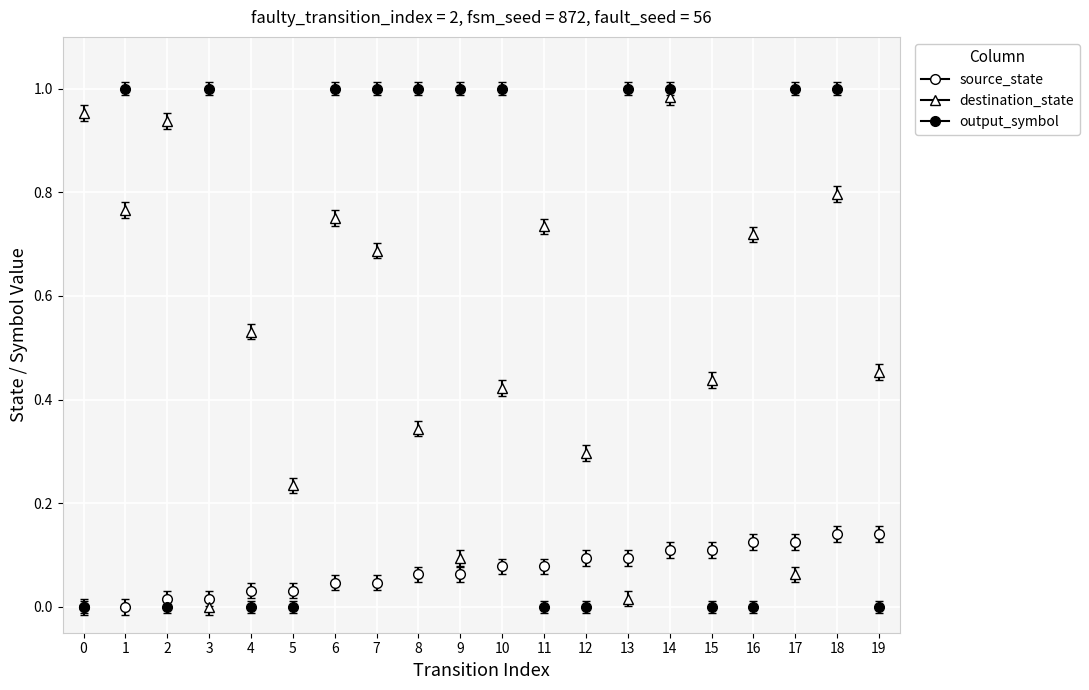

How many categories are shown in the chart?

20